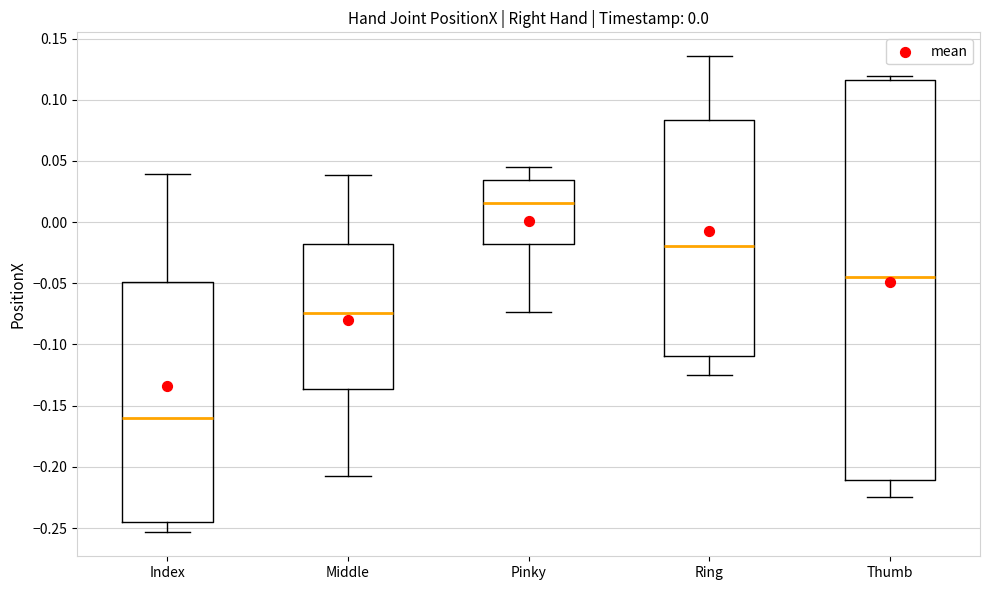

Which box is the tallest, from its lower edge to its upper edge?

Thumb